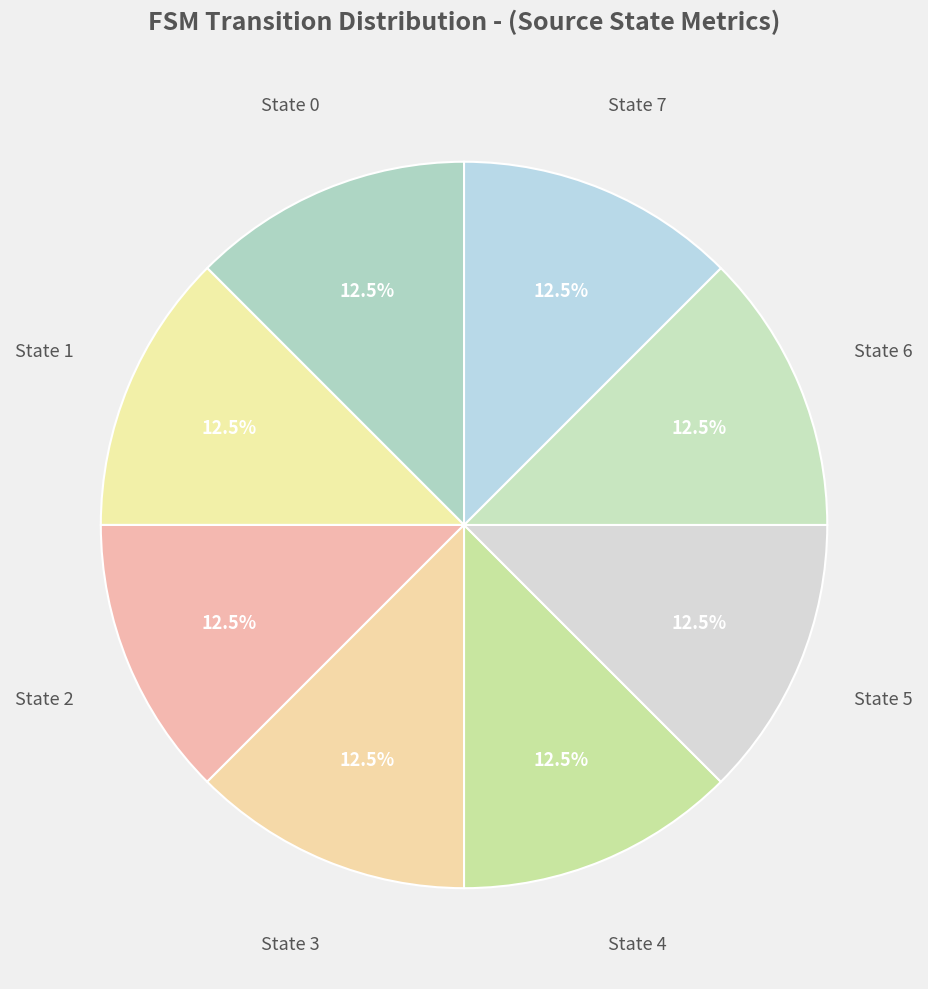

Count the number of slices in the pie.

8